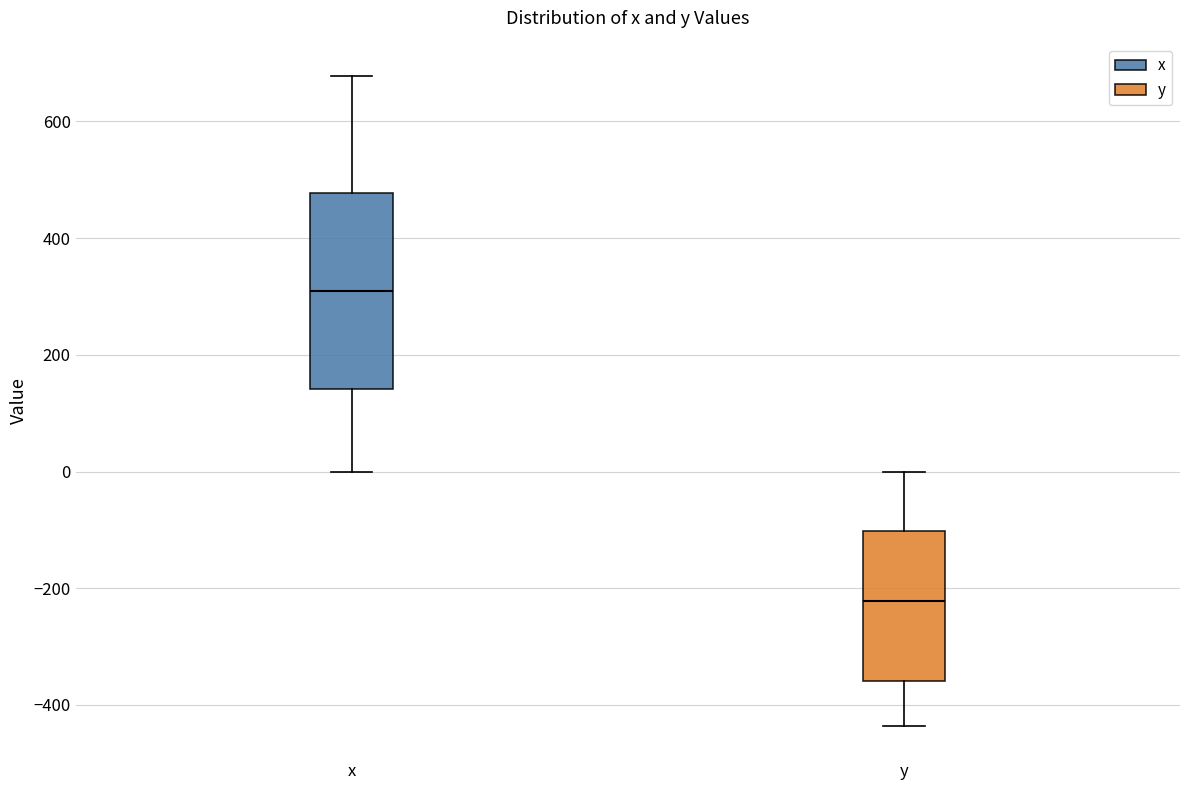

Reading left to right, transcribe this box plot: for each box, give where its median line is, the range the box spans, and where its two whiskers end, as read against the y-axis. The values are not printed on the chart, so give them approximately, as read against the axis.

x: median 300, box 140 to 480, whiskers 0 to 680
y: median -220, box -360 to -100, whiskers -440 to 0